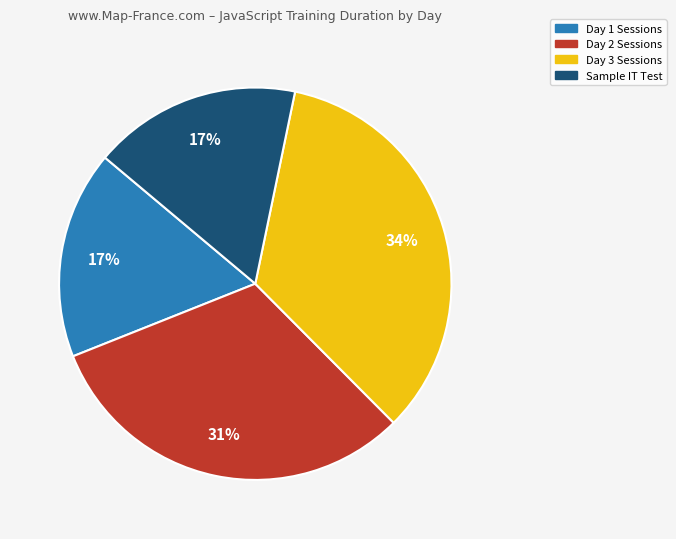

To the nearest percent, what is the difference between the largest and smallest slice percentages?

17%